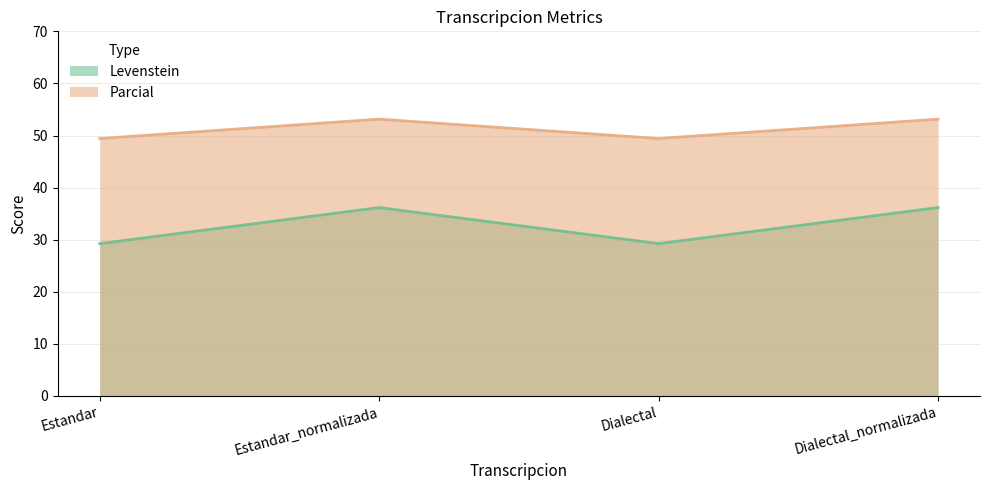

Which series has the largest total across all categories?

Parcial